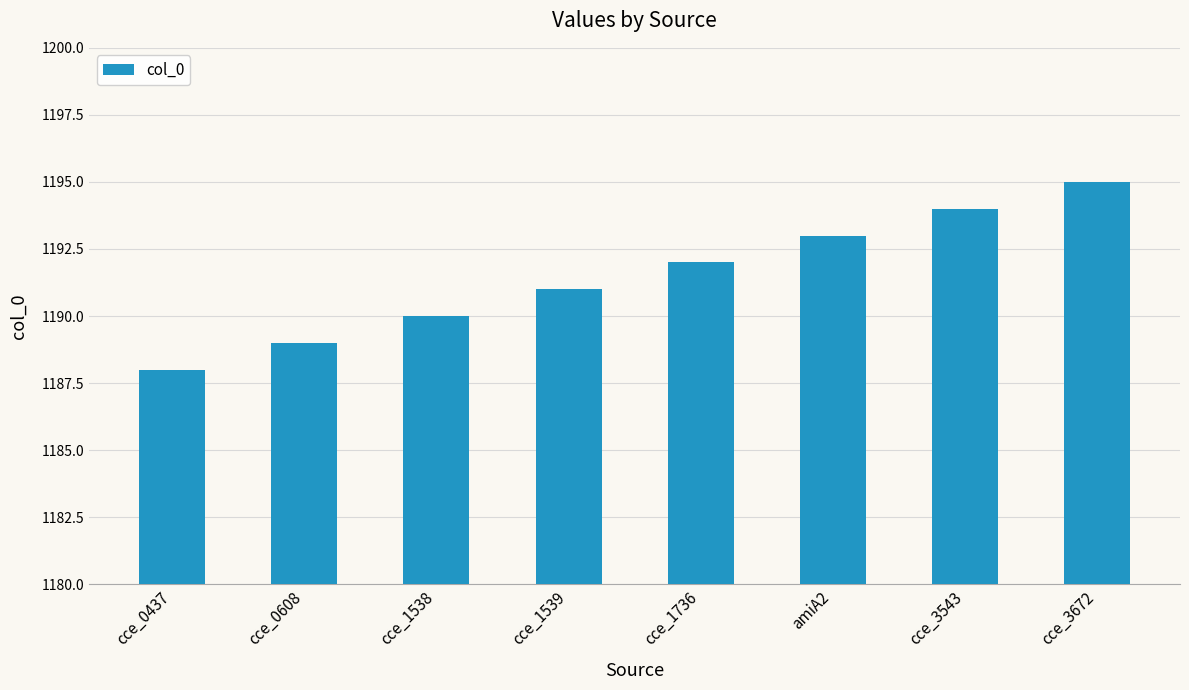

What is the maximum value shown in the chart?

1195